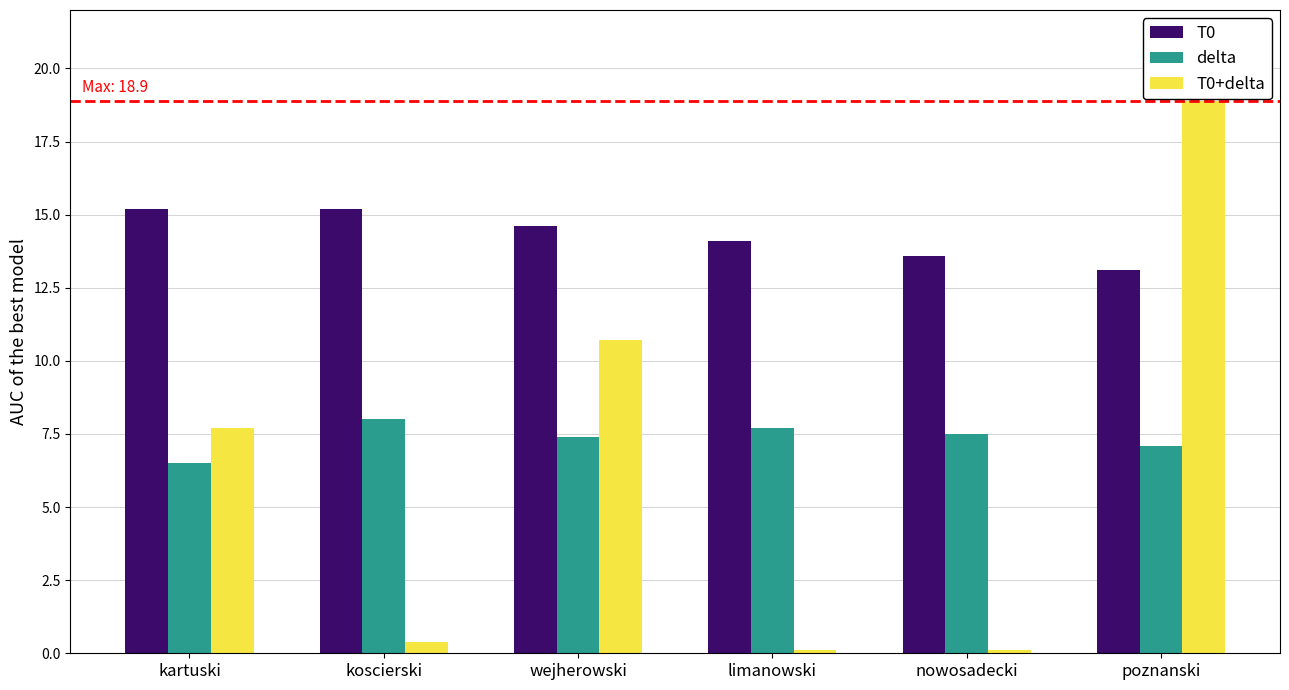

How many groups of bars are there?

6